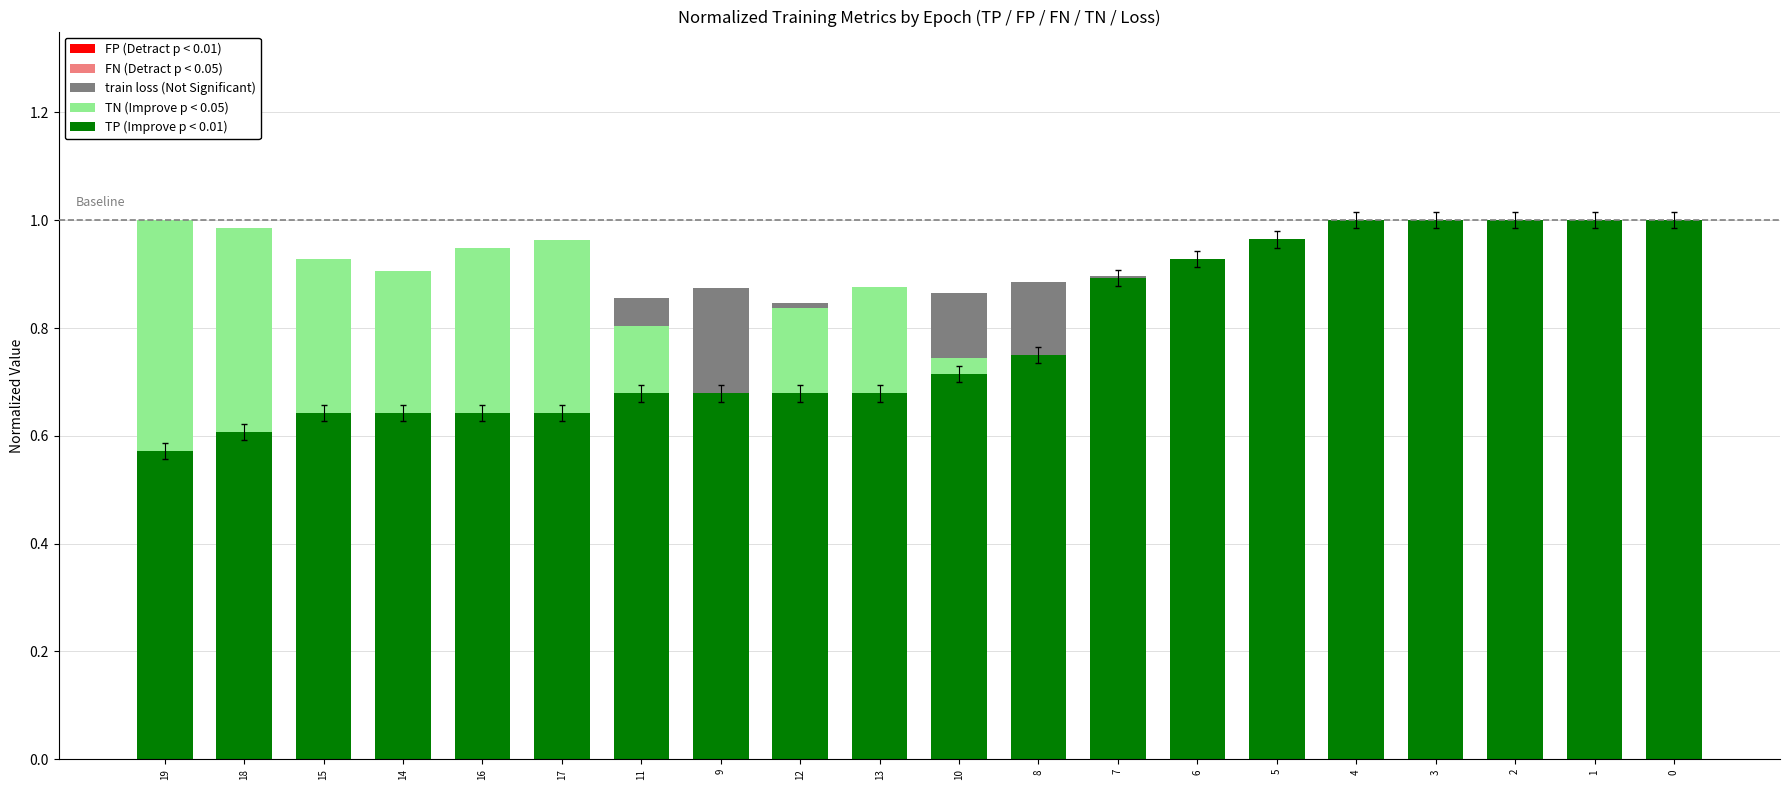

What value does the FP (Detract p < 0.01) series have at 3?

1.0